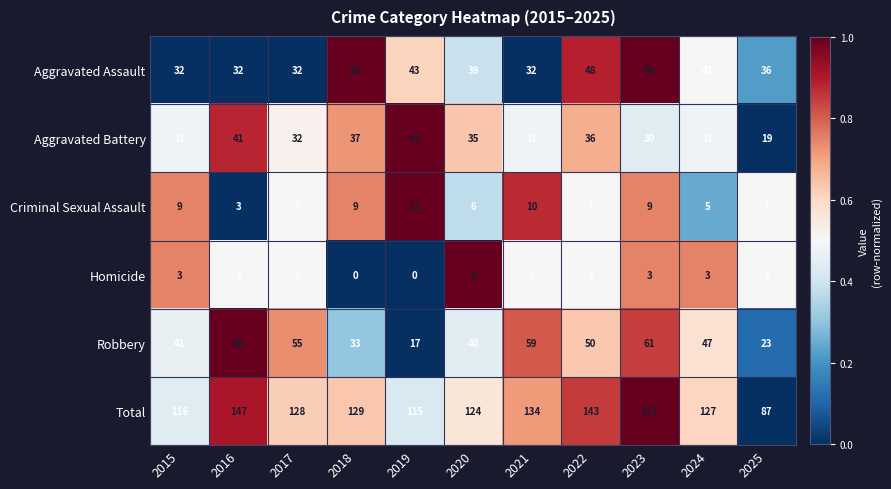

Which series has the largest range (max minus min)?

Total